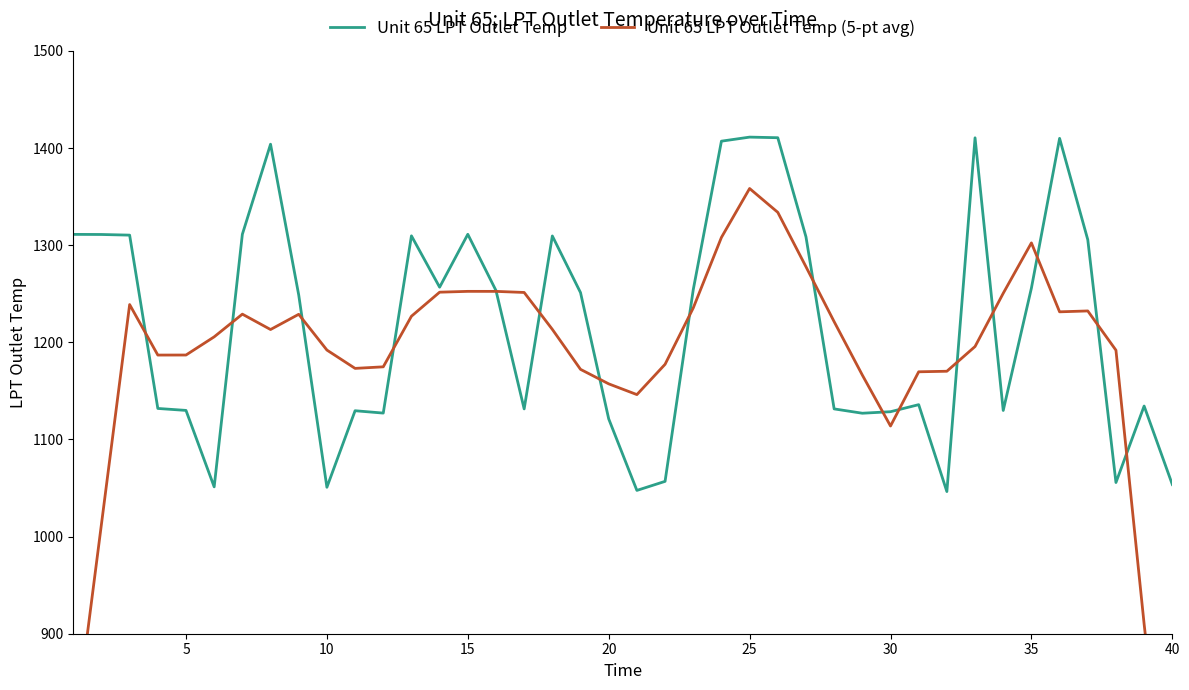

After their last crossing, which series has the higher values: Unit 65 LPT Outlet Temp or Unit 65 LPT Outlet Temp (5-pt avg)?

Unit 65 LPT Outlet Temp